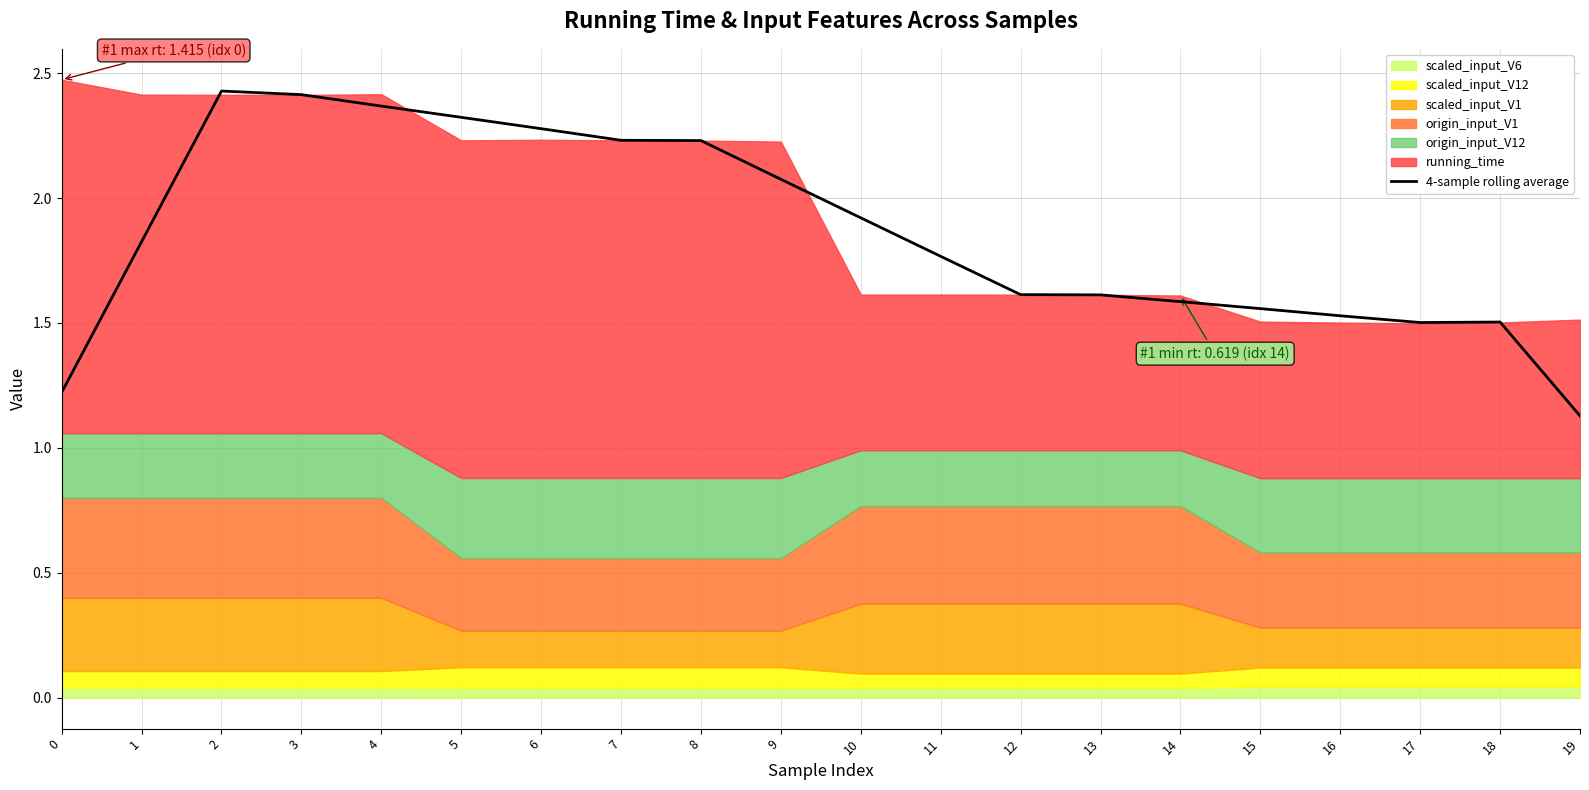

What is the maximum value shown in the chart?

2.4